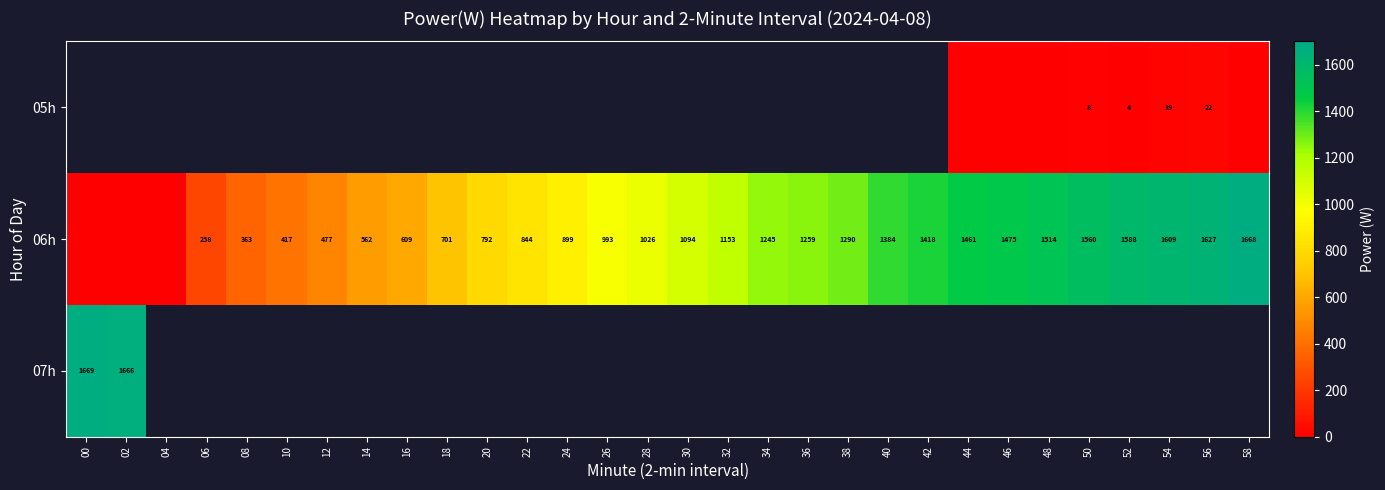

How many categories are shown in the chart?

30